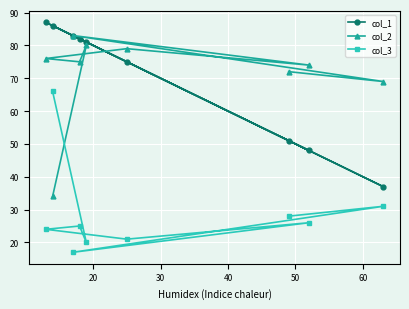

How many series are shown in this chart?

3